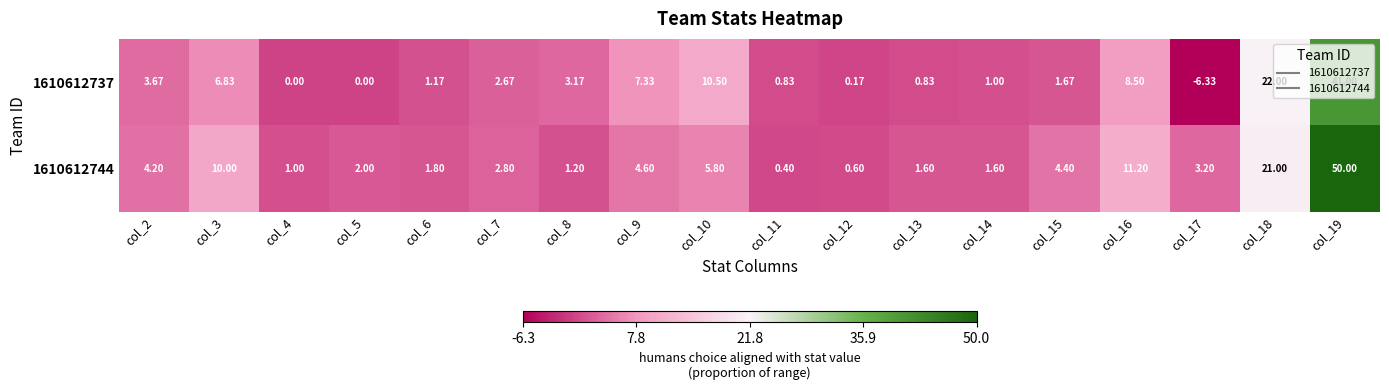

What is the total value across all series at col_10?

16.3